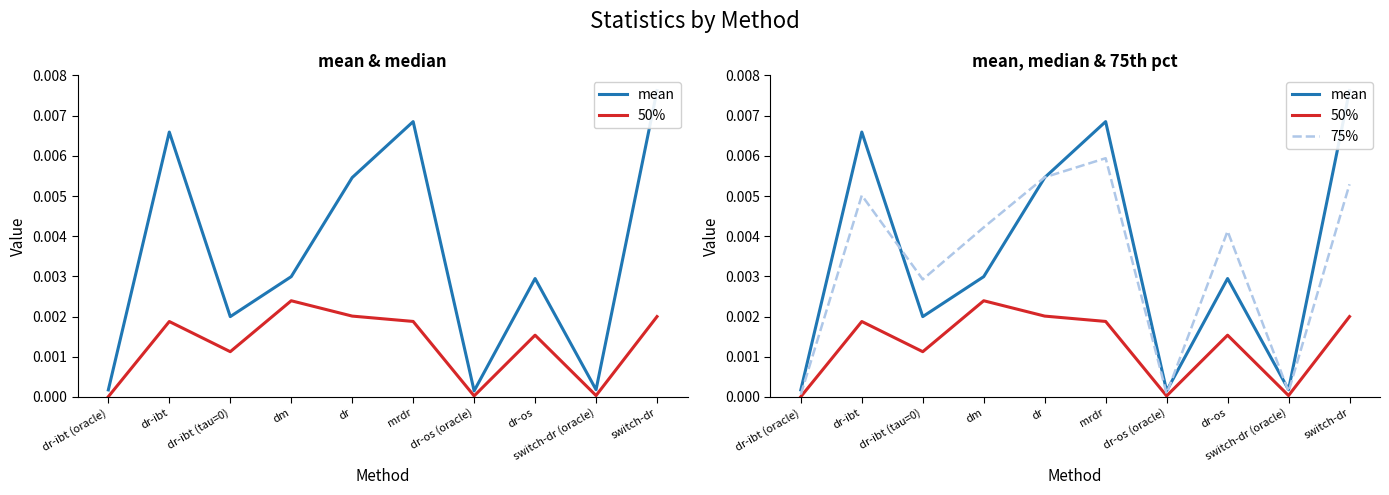

Where is the first local maximum for 50%?

dr-ibt